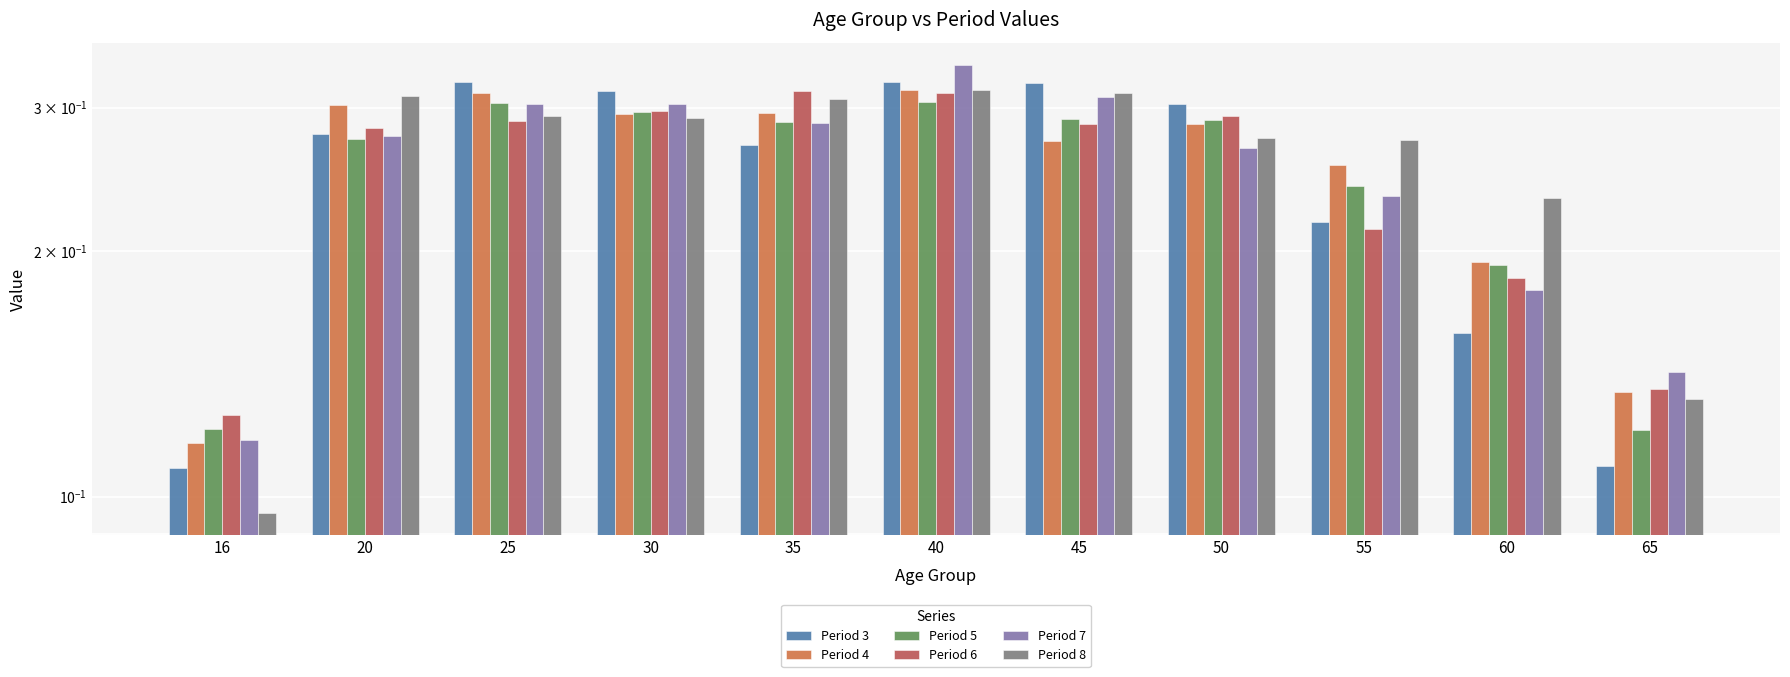

What is the difference between the maximum and minimum values in the Period 6 series?

0.2